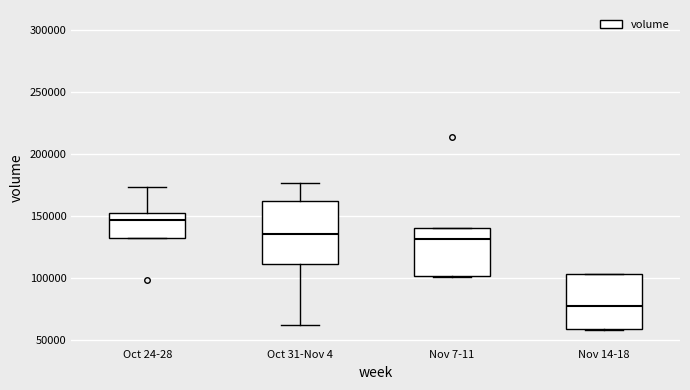

Reading left to right, transcribe this box plot: for each box, give where its median line is, the range the box spans, and where its two whiskers end, as read against the y-axis. The values are not printed on the chart, so give them approximately, as read against the axis.

Oct 24-28: median 145000, box 135000 to 155000, whiskers 135000 to 175000
Oct 31-Nov 4: median 135000, box 110000 to 160000, whiskers 60000 to 175000
Nov 7-11: median 130000, box 100000 to 140000, whiskers 100000 to 140000
Nov 14-18: median 80000, box 60000 to 105000, whiskers 60000 to 105000